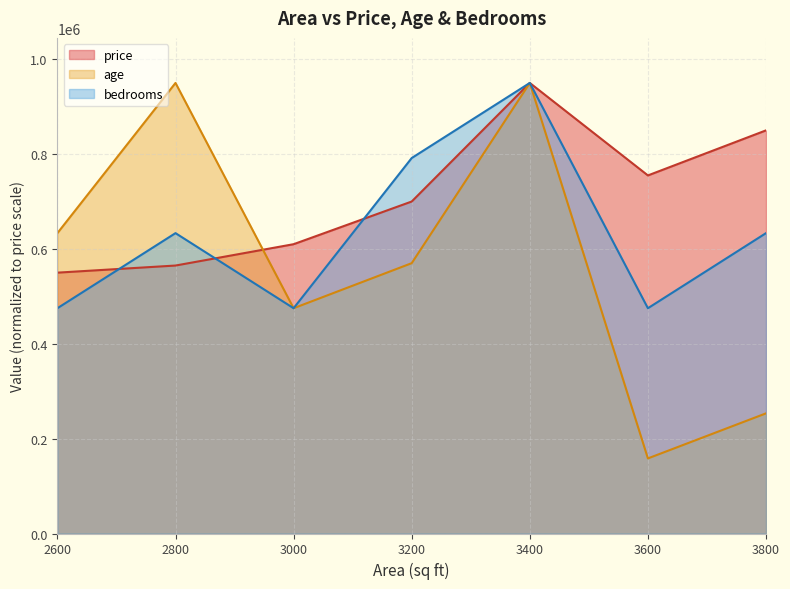

Where is price nearest to the value 750000?

3600